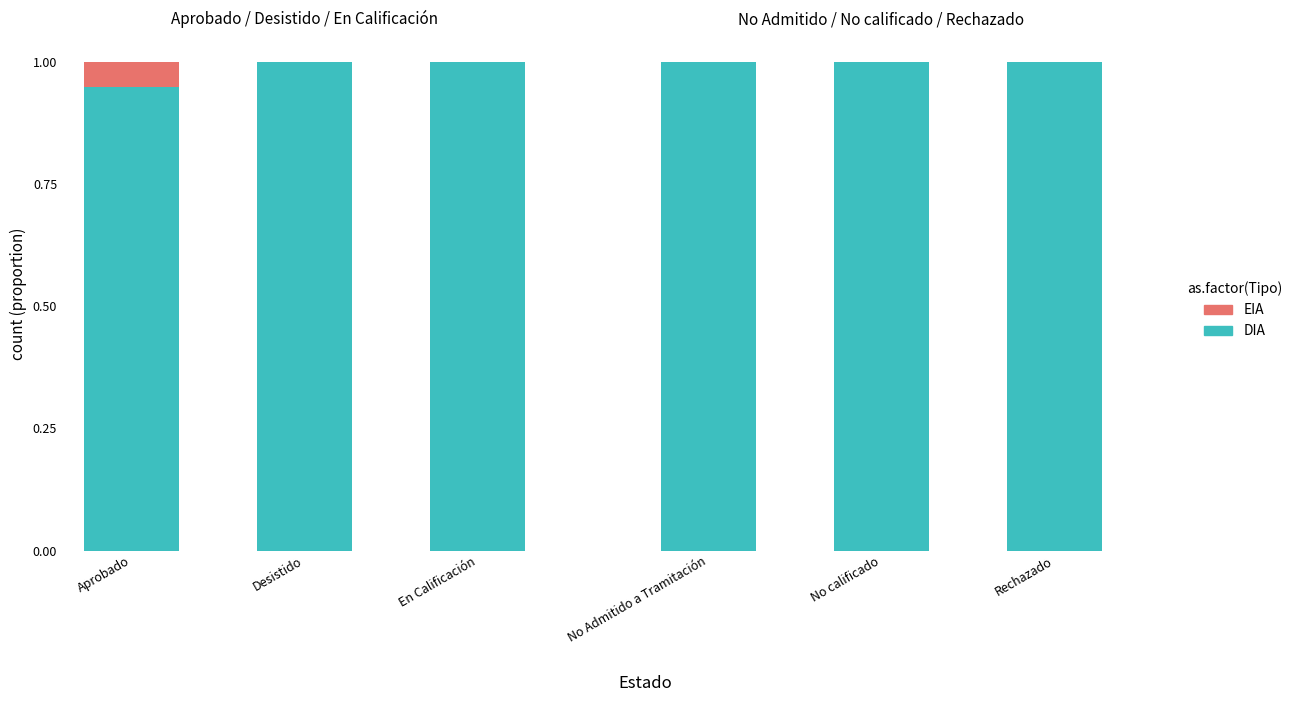

Rank the series by their maximum value, from lowest to highest.

EIA, DIA